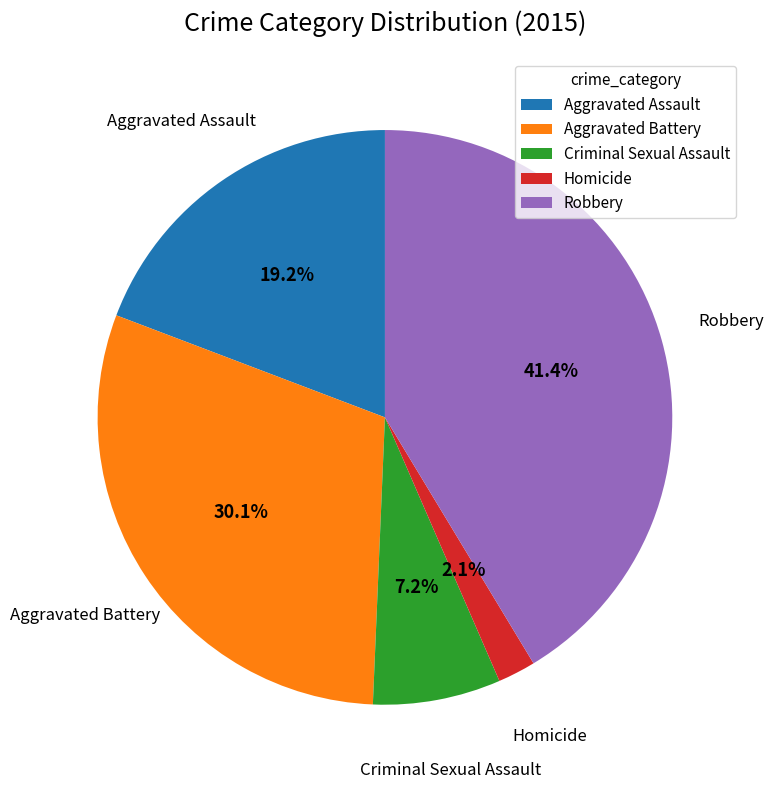

True or false: Aggravated Assault accounts for 12% of the total.

False